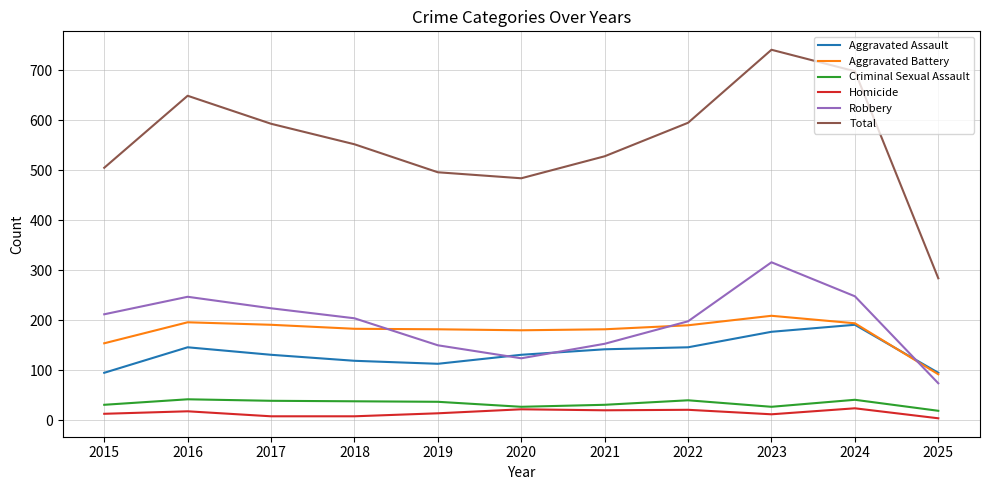

True or false: Aggravated Battery has a value of 180 at 2020.

True